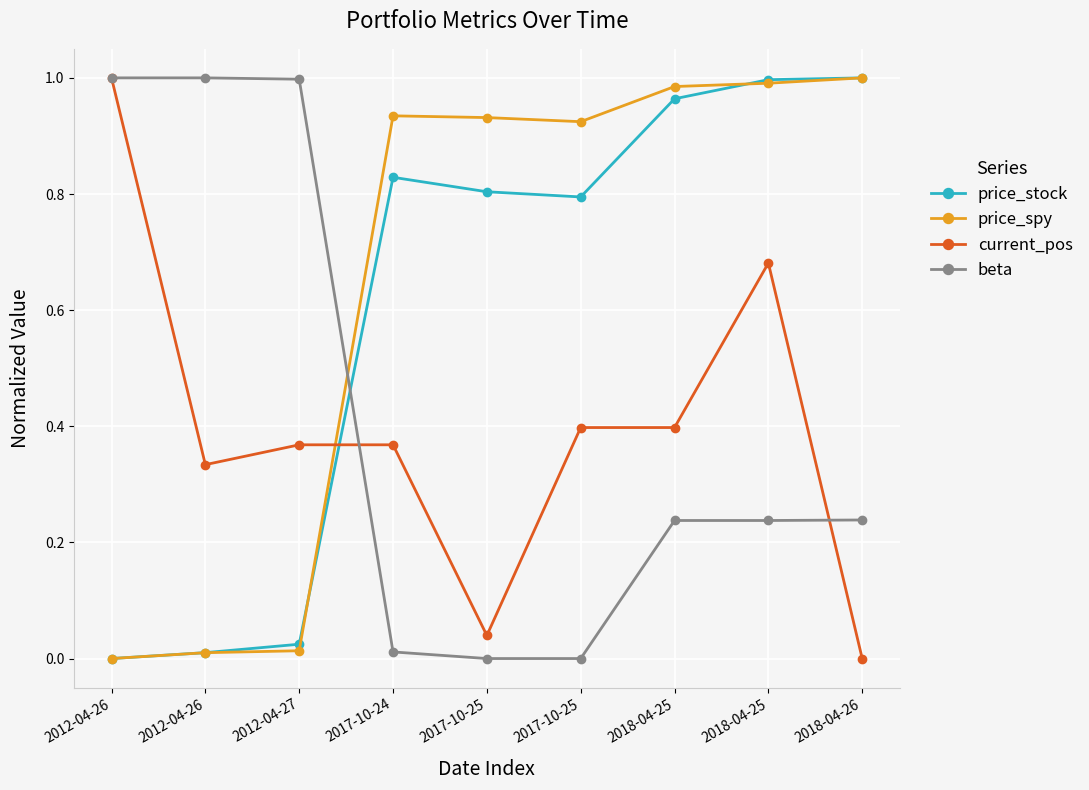

Which has a higher value, 2012-04-27 or 2018-04-26?

2018-04-26